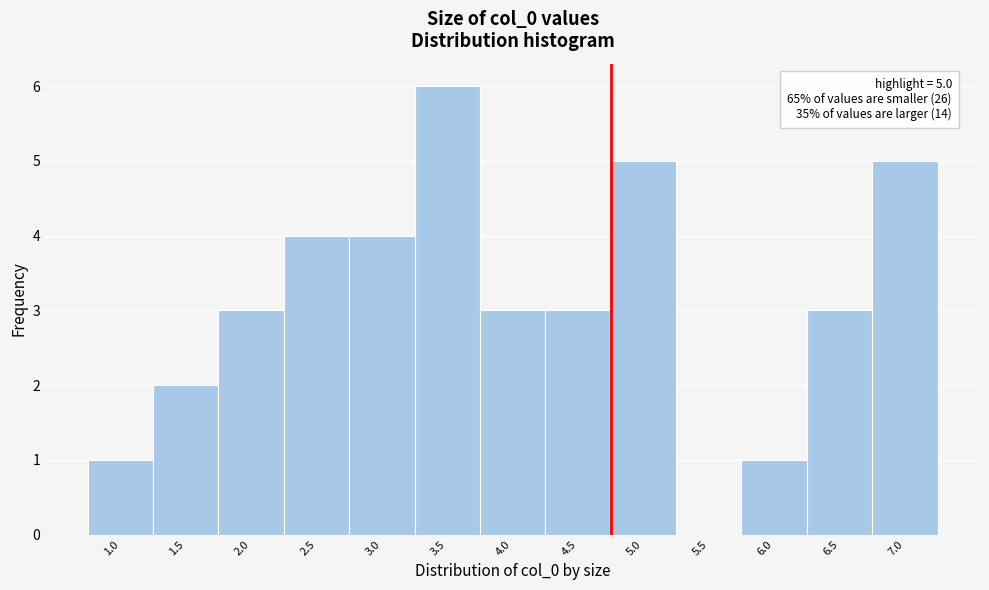

Reading left to right, list all the values displayed in this chart.

1.0=1	1.5=2	2.0=3	2.5=4	3.0=4	3.5=6	4.0=3	4.5=3	5.0=5	5.5=0	6.0=1	6.5=3	7.0=5